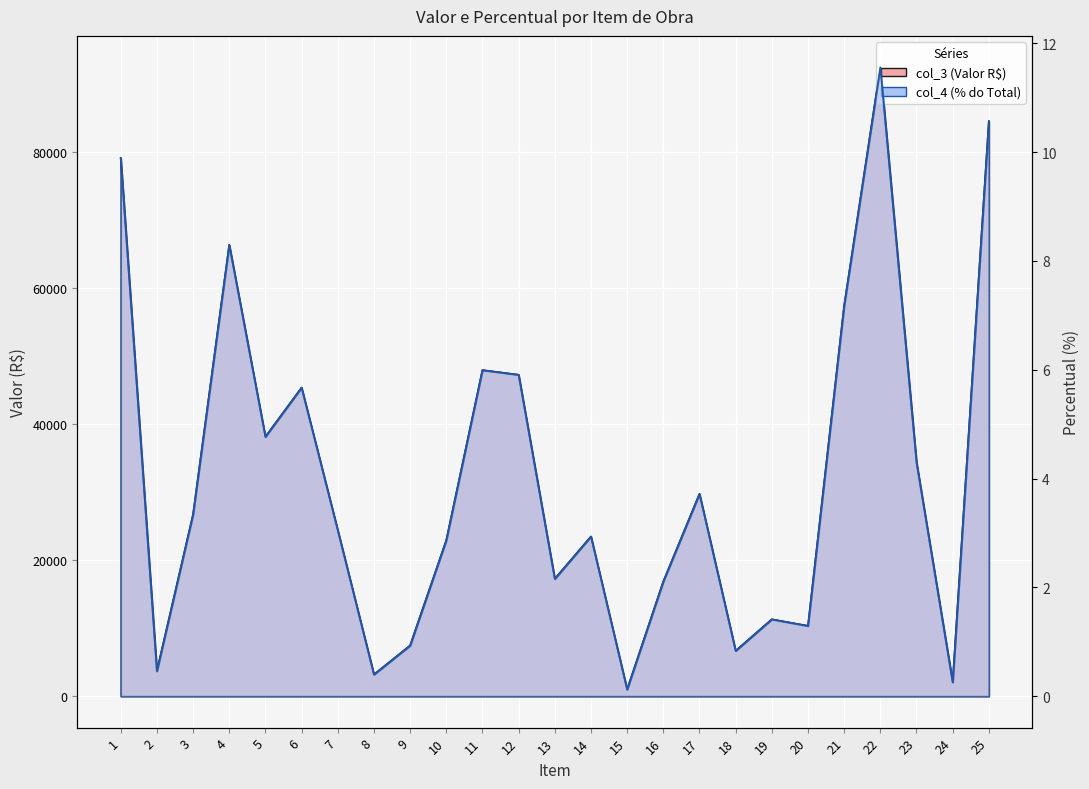

Where does the col_4 series first go above 3?

1